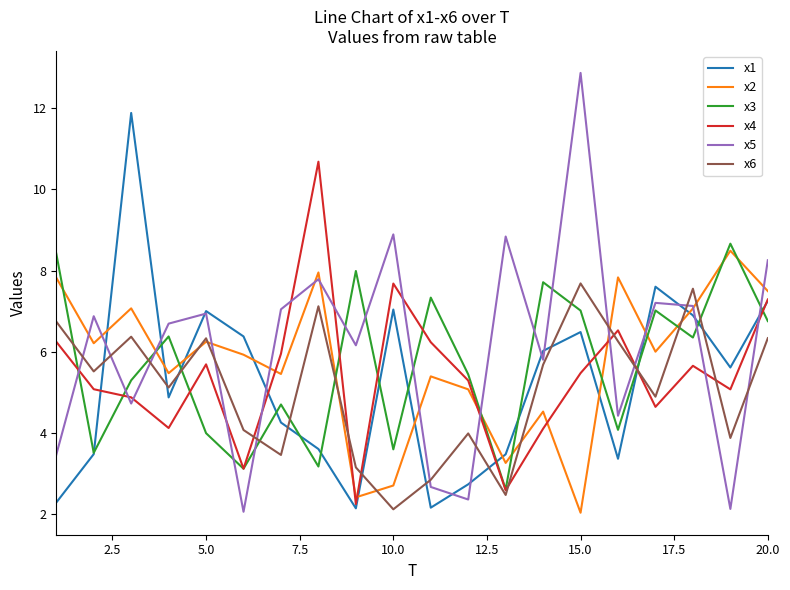

What is the average value of the x5 series?

6.1